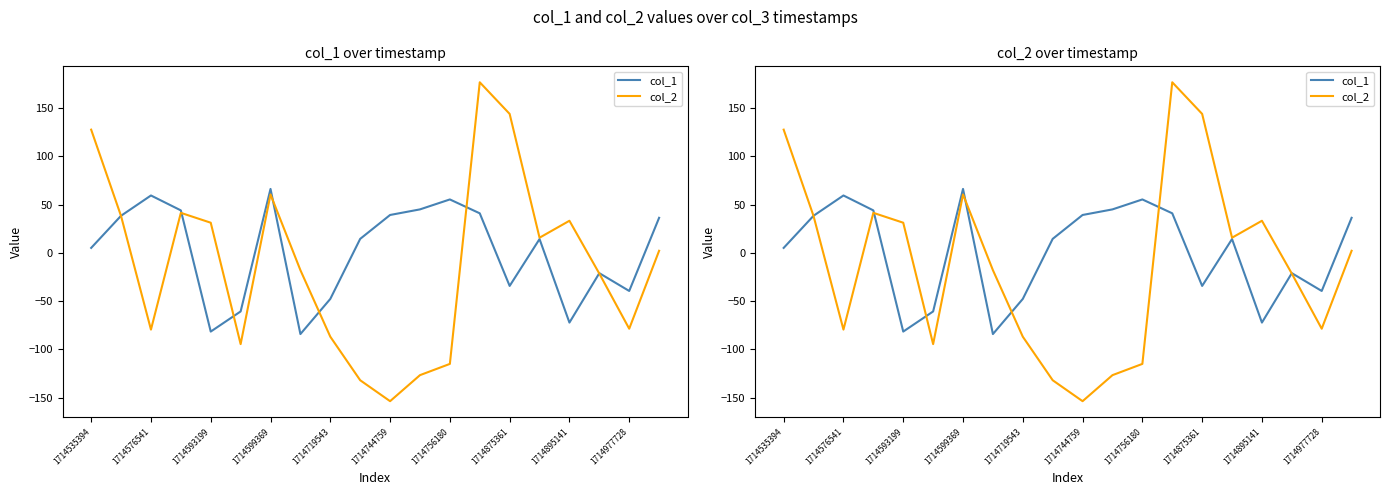

Between 15 and 1714599369, which is larger?

1714599369